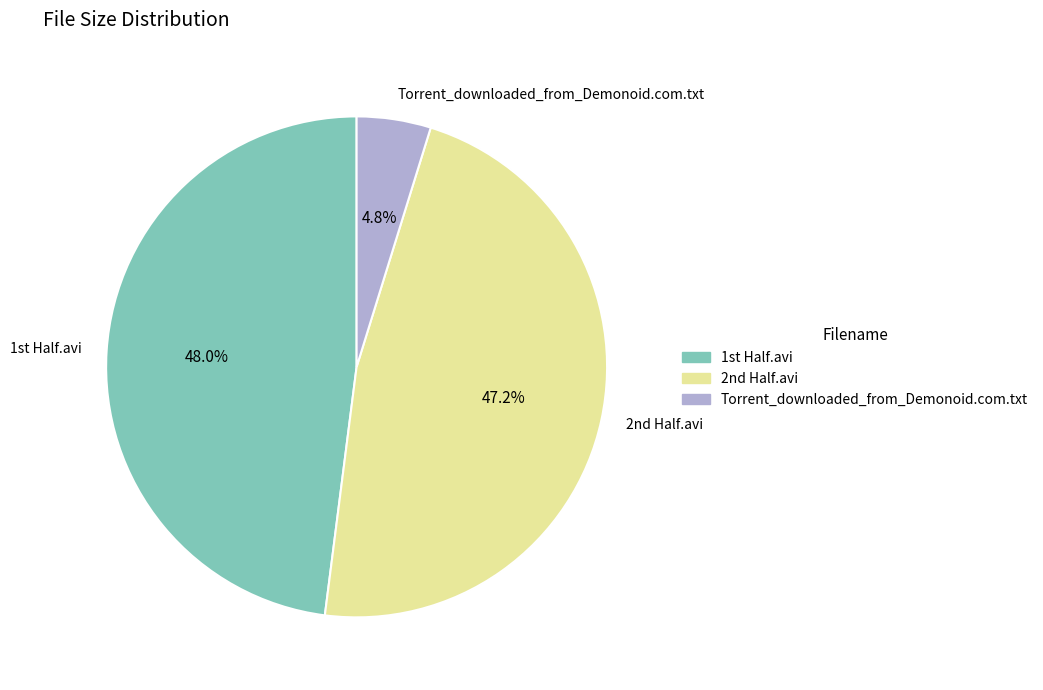

Rank the categories by value from lowest to highest.

Torrent_downloaded_from_Demonoid.com.txt, 2nd Half.avi, 1st Half.avi